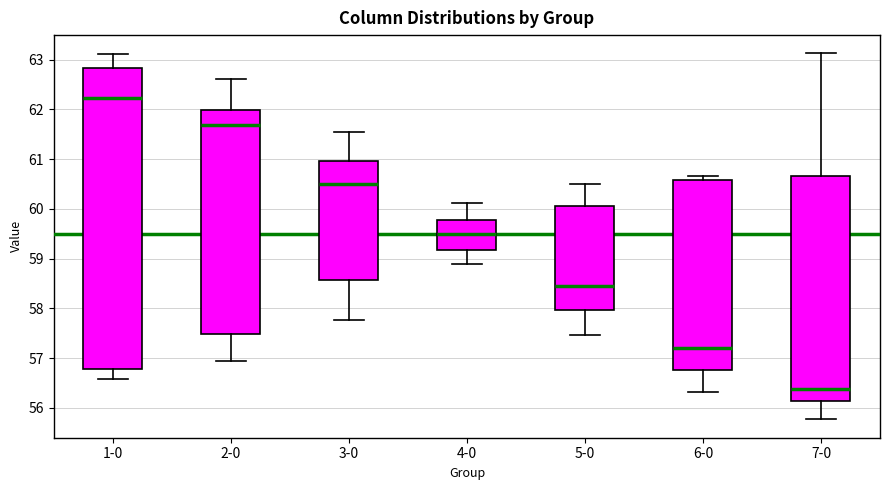

Where is the lower edge of the box for 3-0 on the y-axis? The values are not printed on the chart, so give them approximately, as read against the axis.

58.6